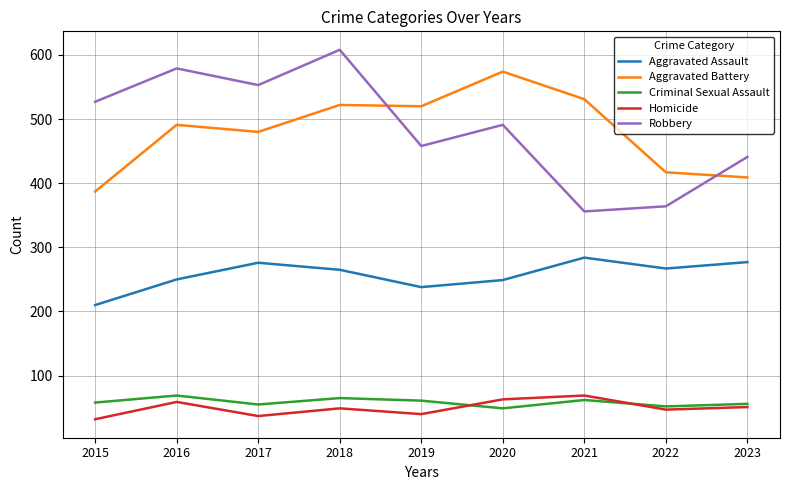

Between 2018 and 2019, which series saw the biggest shift?

Robbery